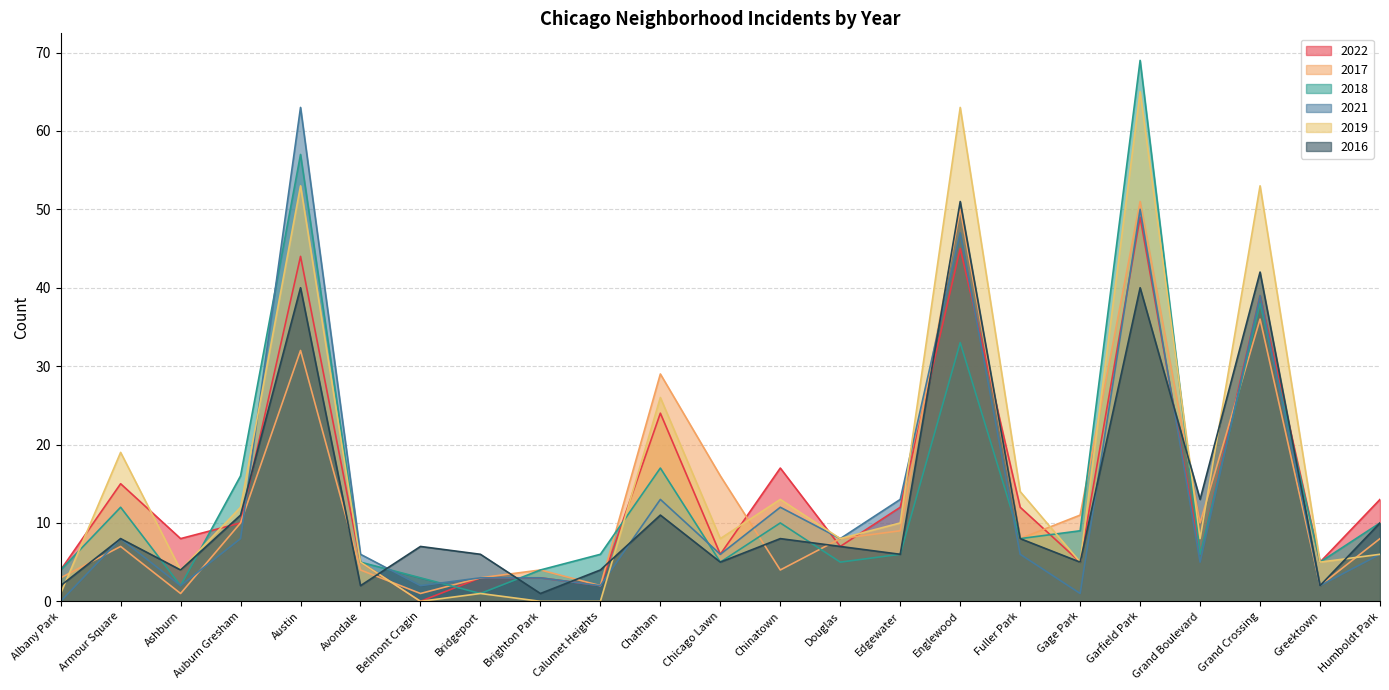

At which label does 2019 first exceed 8?

Armour Square